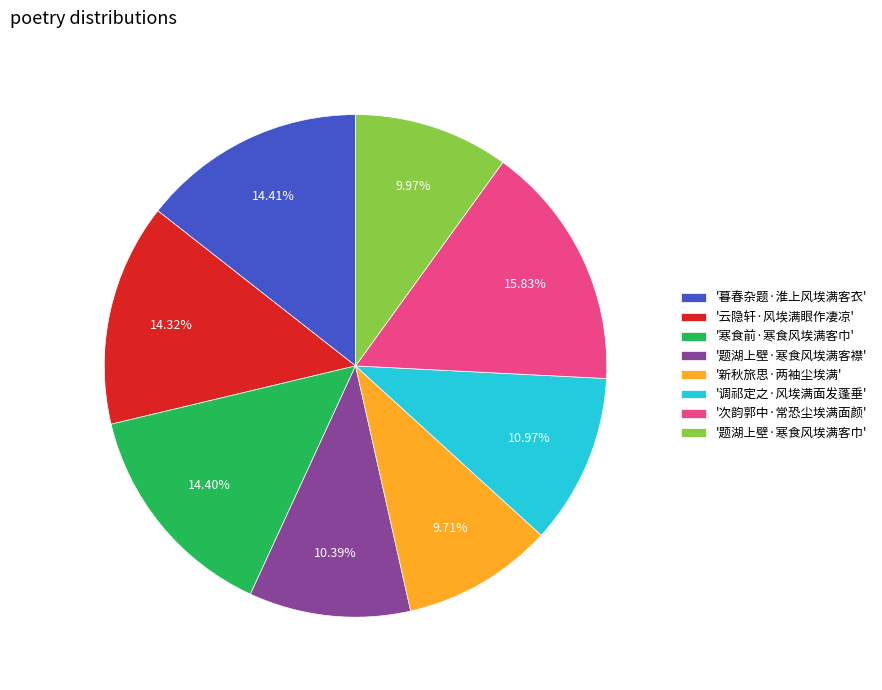

Which slice is the largest?

'次韵郭中·常恐尘埃满面颜'